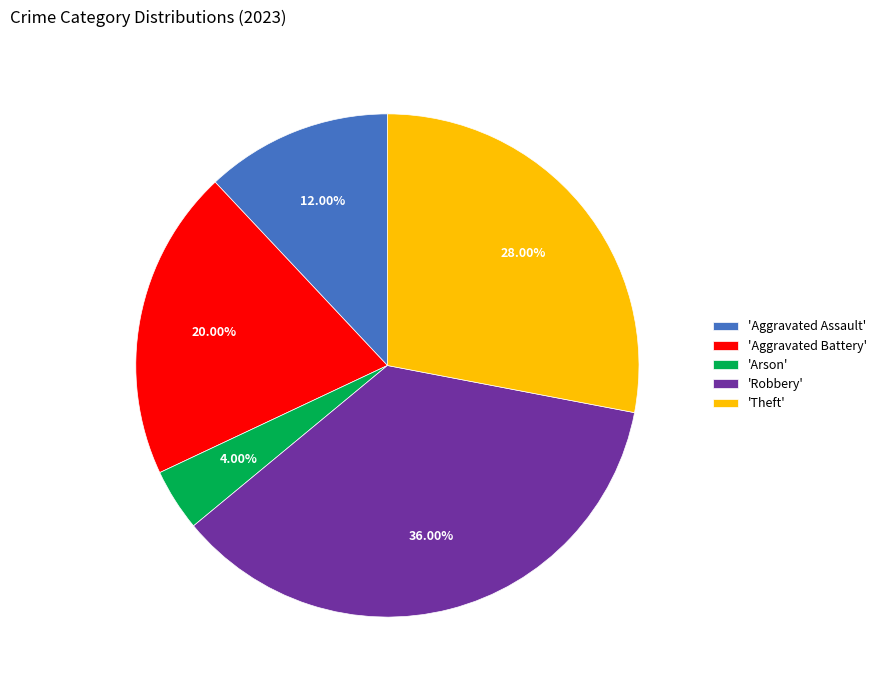

How many segments does this pie chart have?

5